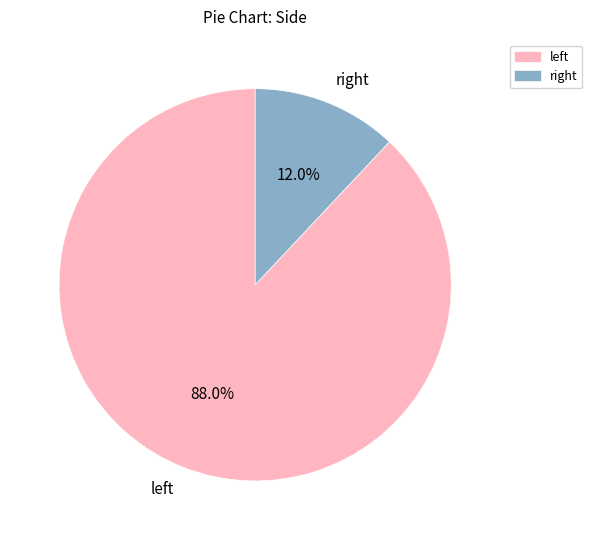

Which category has the smallest portion of the pie?

right